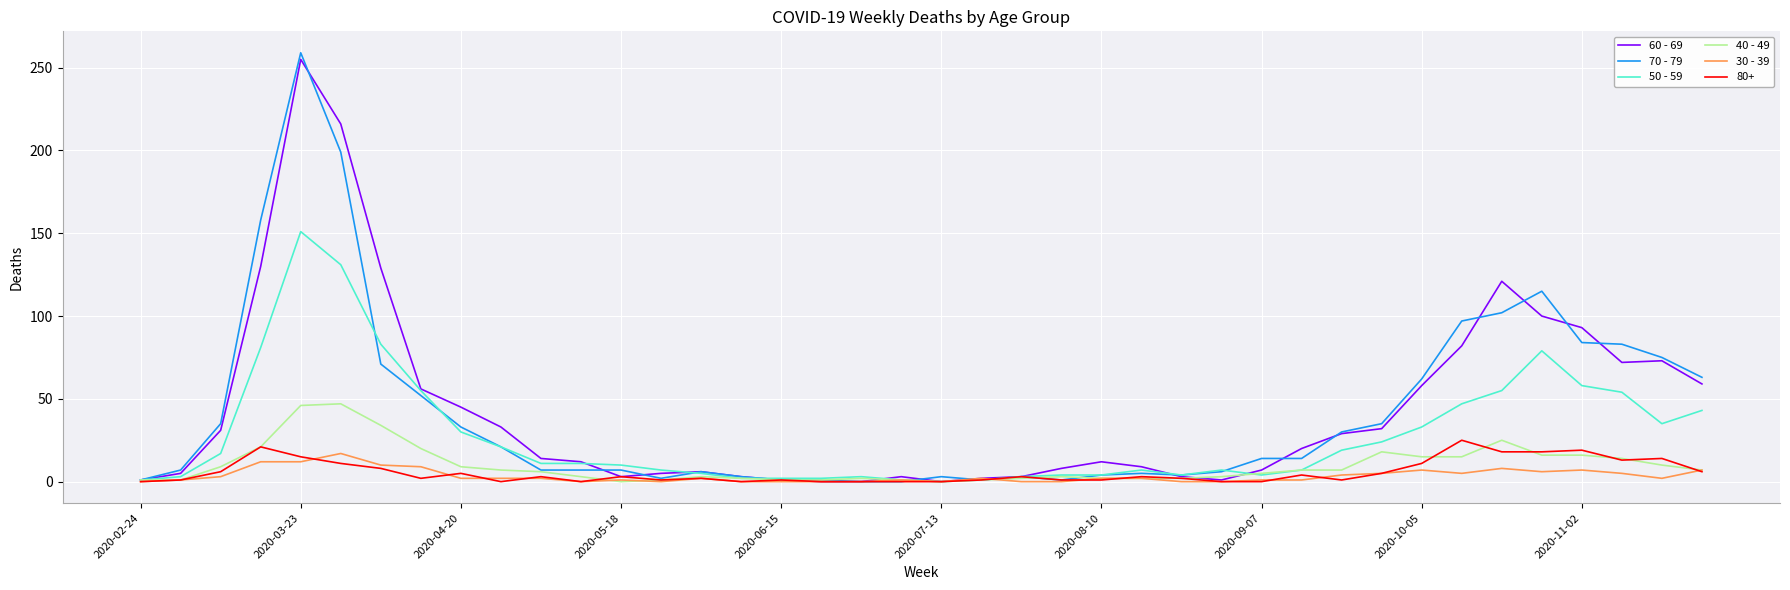

Which series has the widest spread of values?

70 - 79